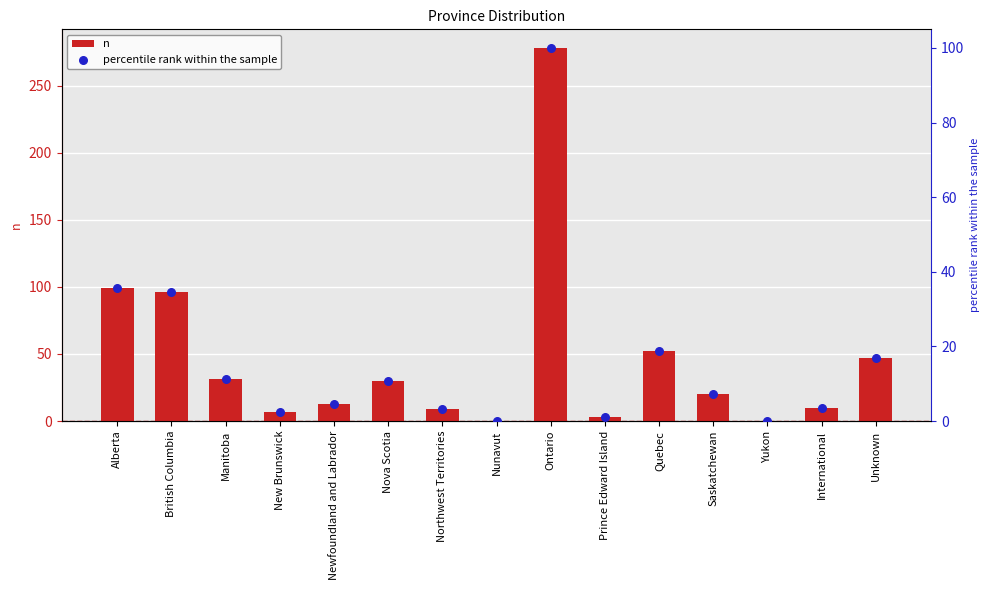

Which series has the largest total across all categories?

n